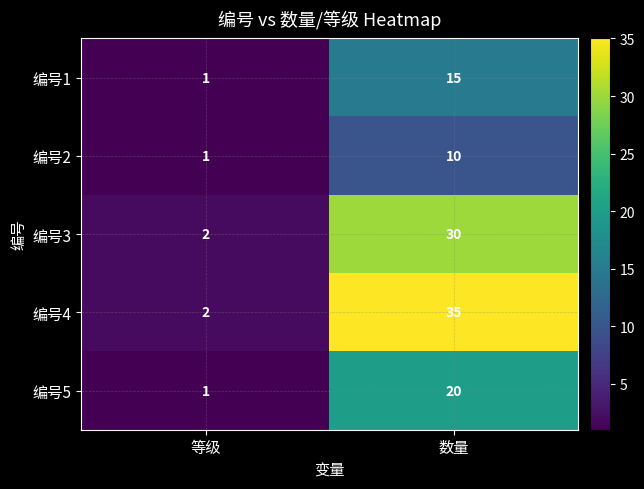

Rank the series by their maximum value, from highest to lowest.

编号4, 编号3, 编号5, 编号1, 编号2